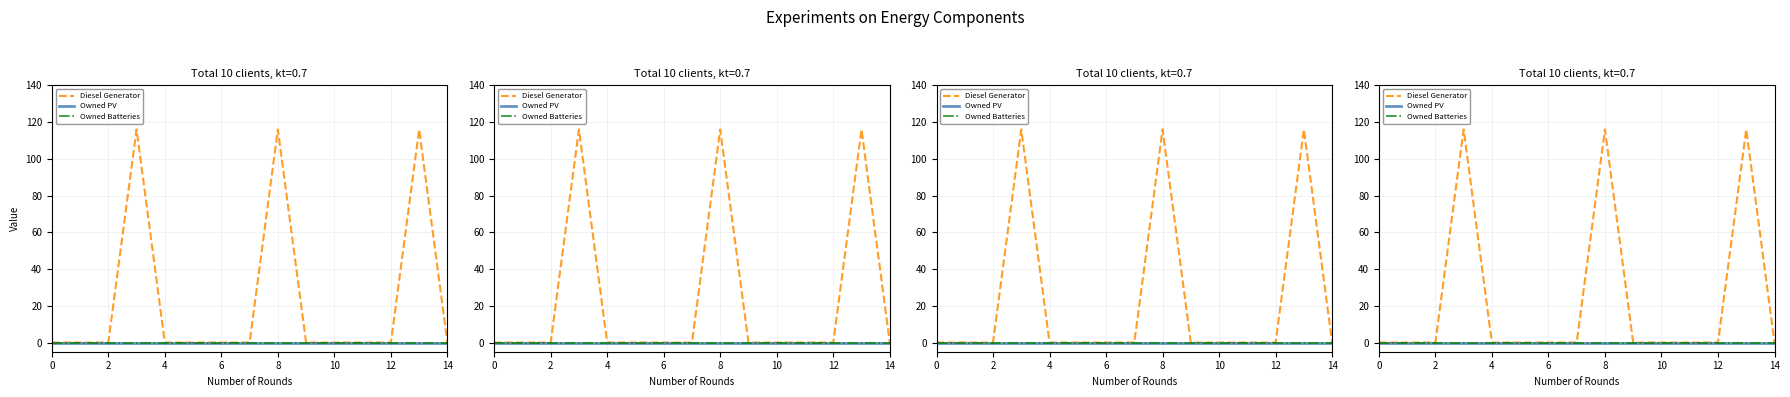

True or false: Diesel Generator and Owned Batteries intersect in this chart.

False